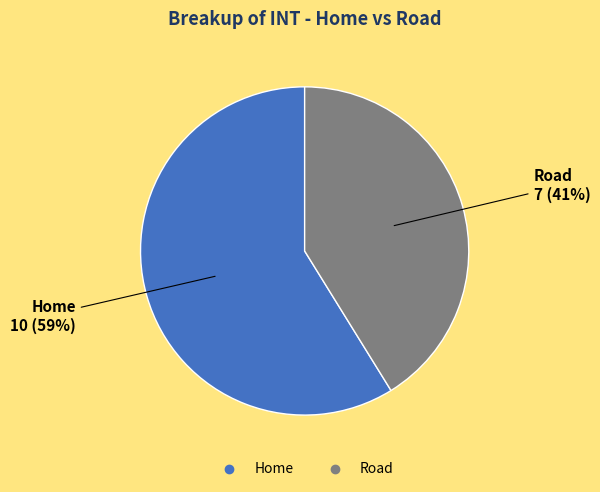

What percentage is the Home slice, to the nearest percent?

59%